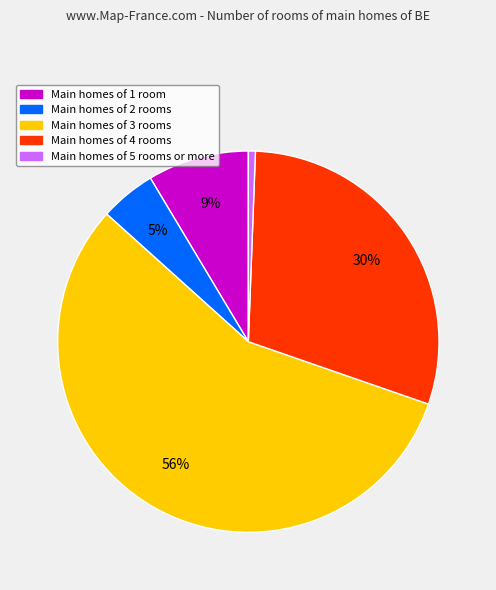

To the nearest percent, what is the average slice percentage?

20%